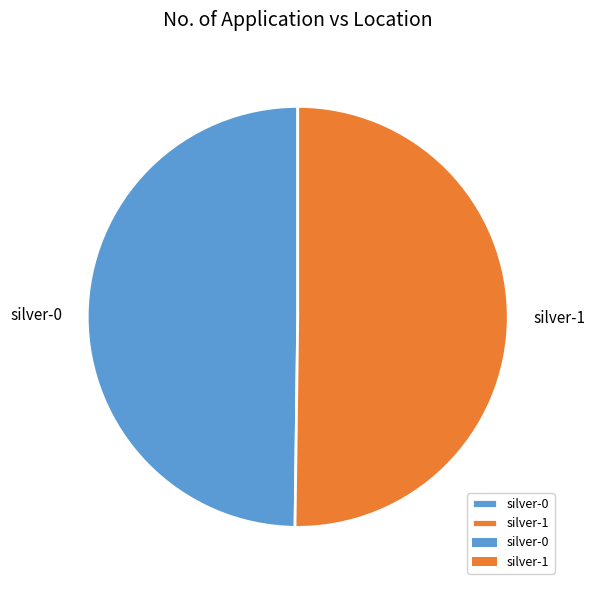

Combined, do silver-1 and silver-0 account for over 50%?

Yes